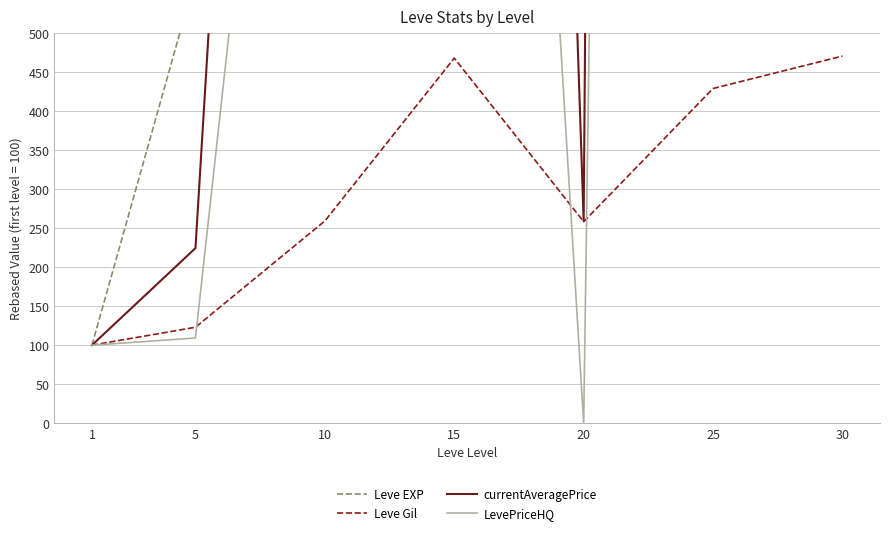

How many lines are shown in the chart?

4